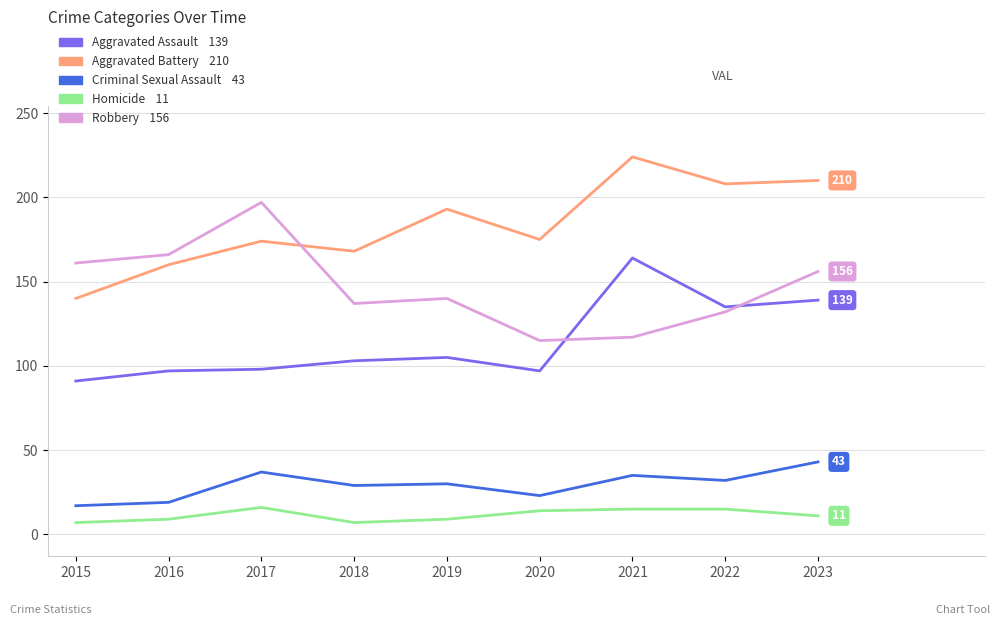

What is the total value across all series at 2019?

477